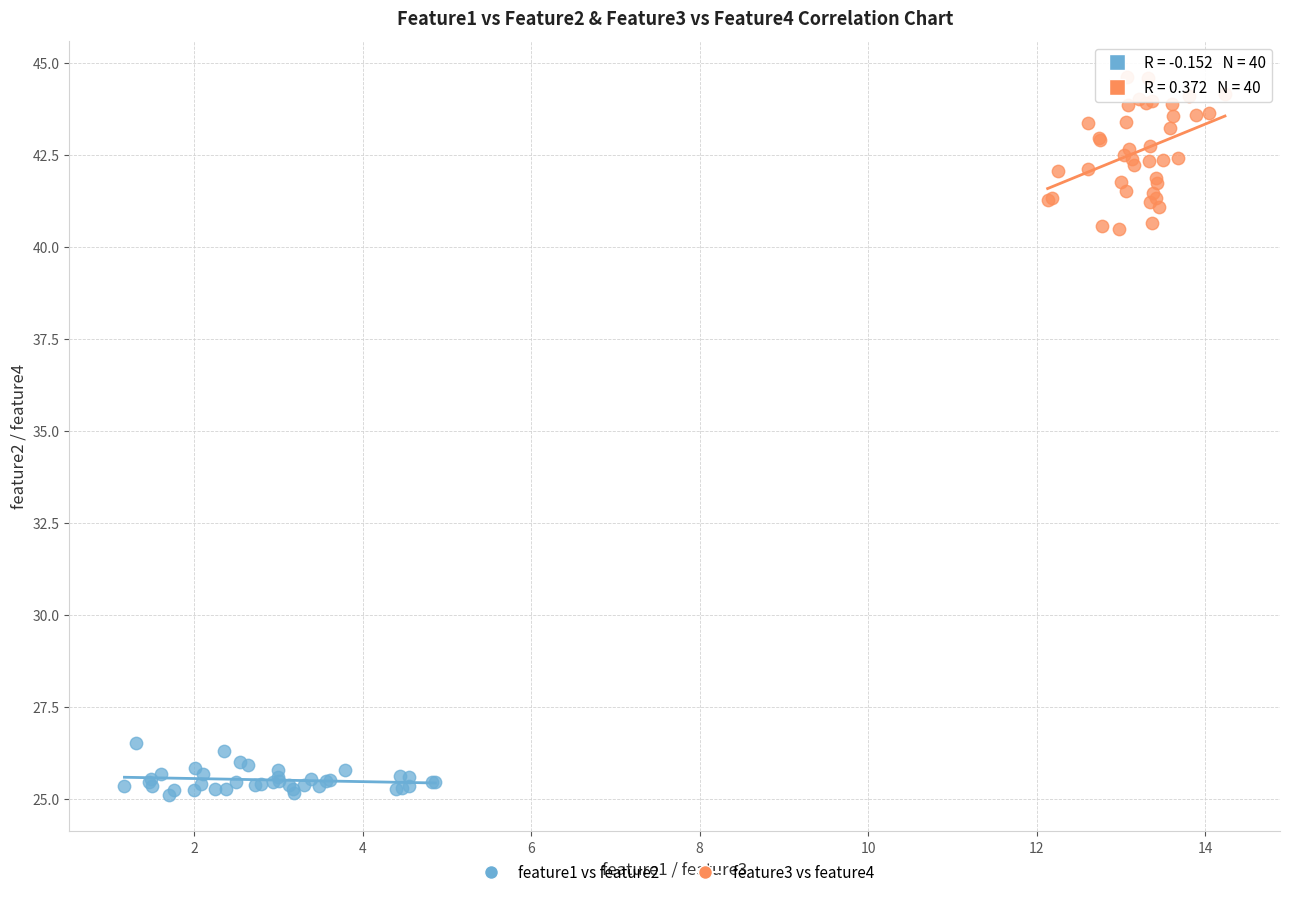

Which series reaches the minimum Y coordinate?

feature1 vs feature2